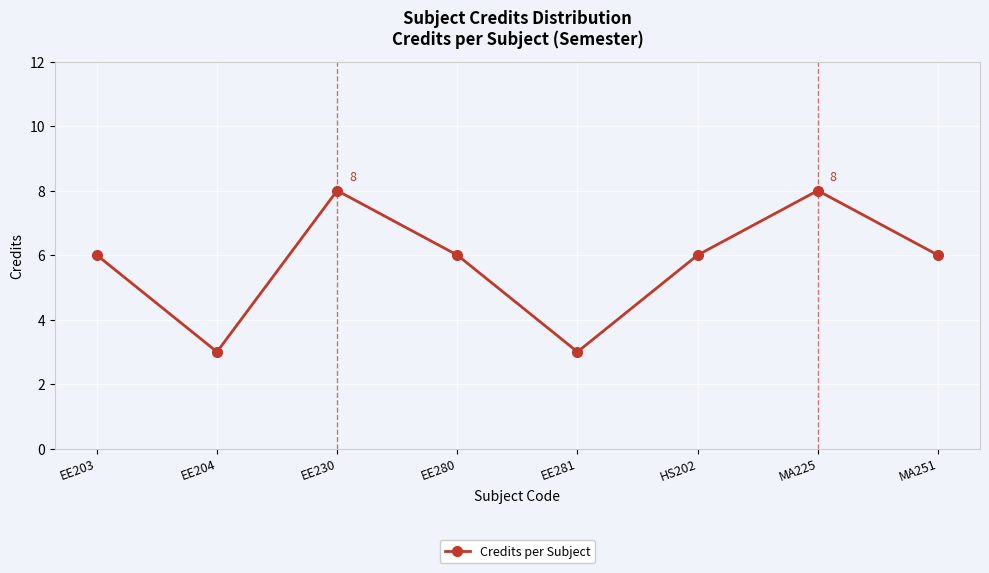

Between MA251 and MA225, which is larger?

MA225